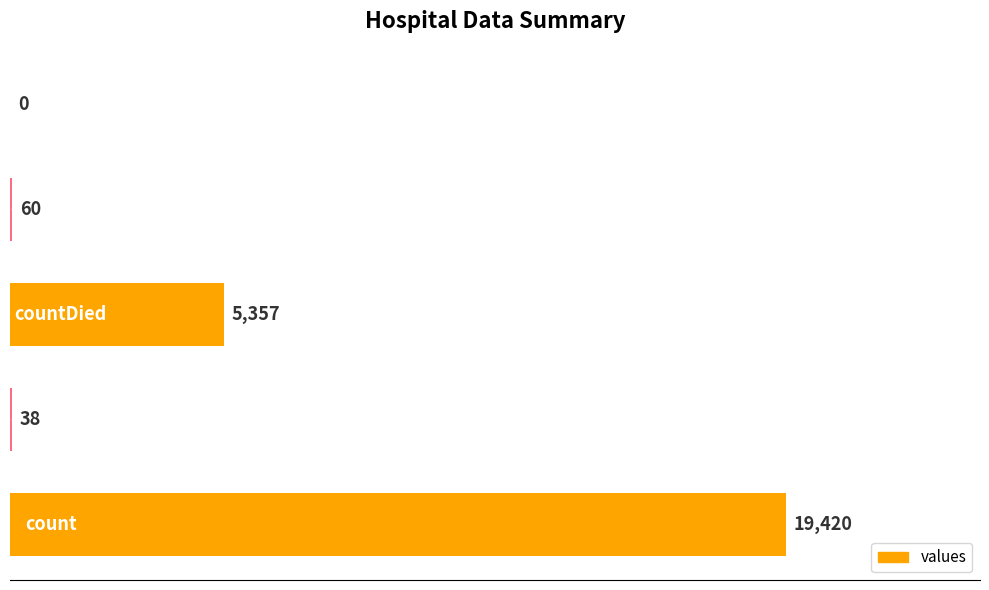

What is the sum of all values?

24875